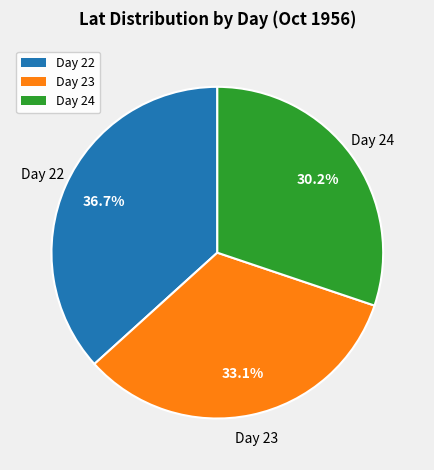

Is there a majority slice in this chart?

No